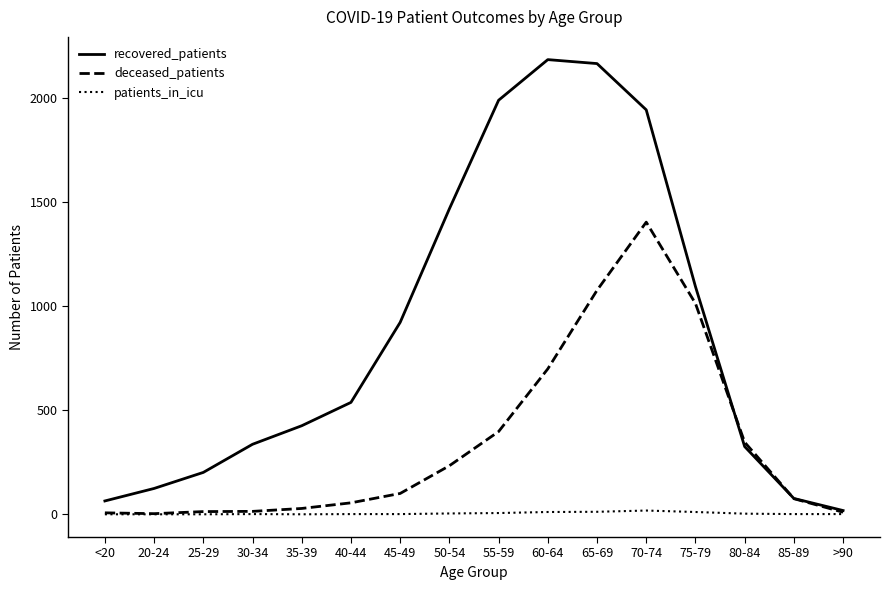

The value of recovered_patients at 65-69 is 3324. True or false?

False